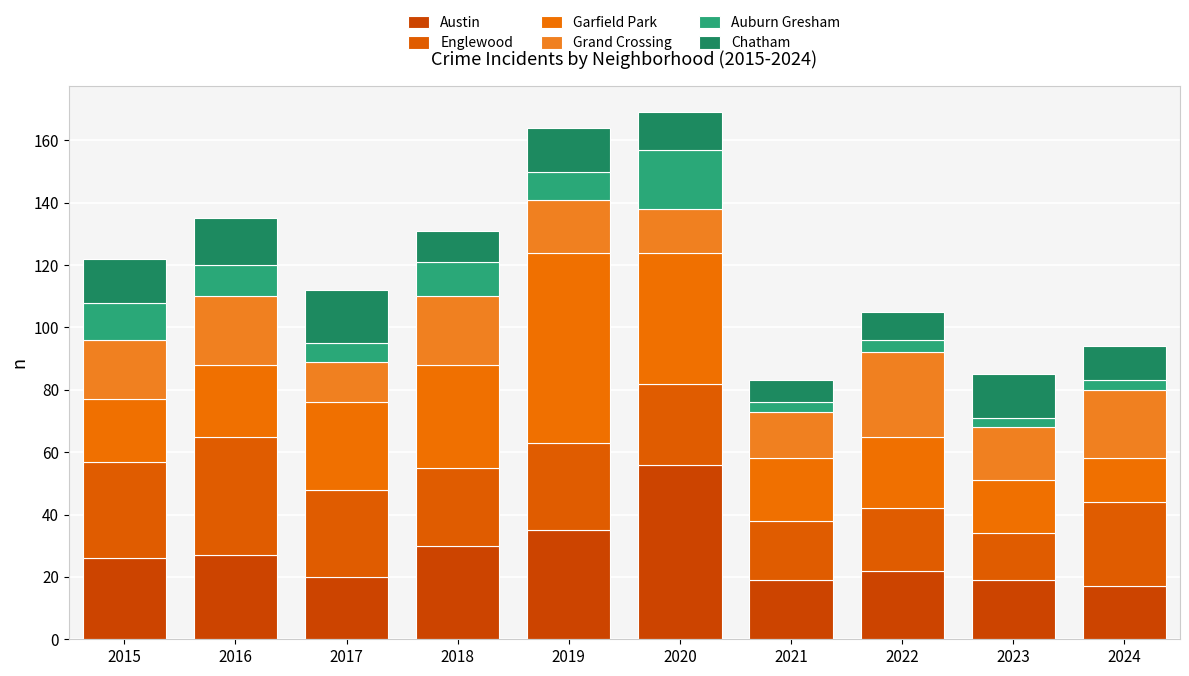

What is the highest value of the Austin series?

56